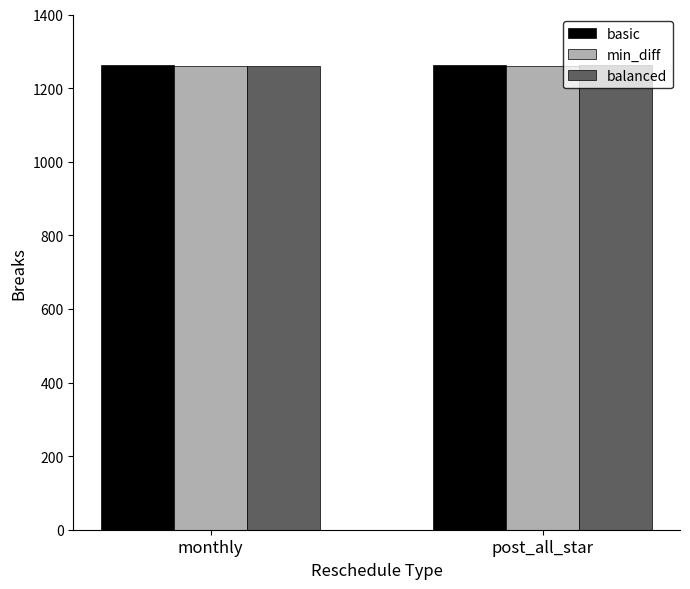

What is the sum of all balanced values?

2524